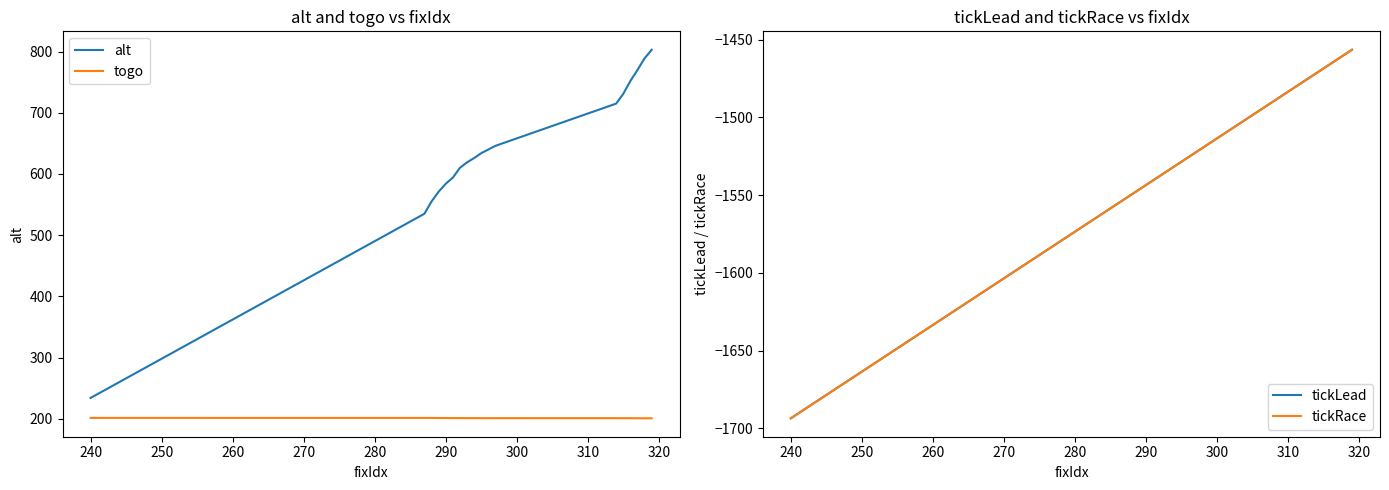

The value of togo at 290 is 201.2. True or false?

True